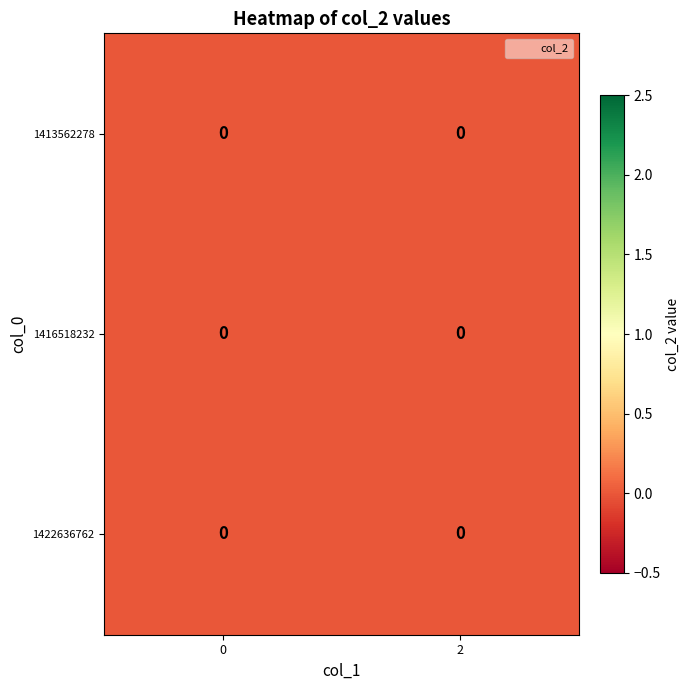

Is the value of 1416518232 at 2 greater than the value of 1413562278 at 2?

No